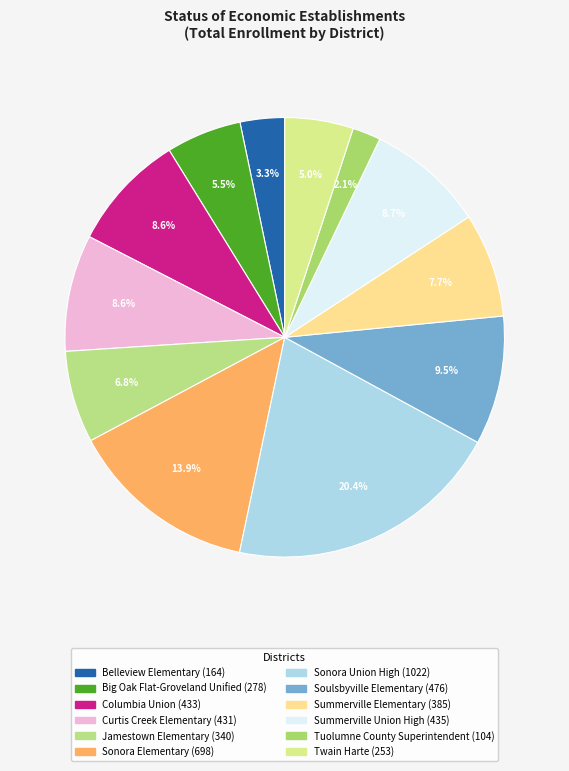

To the nearest percent, what is the average slice percentage?

8%